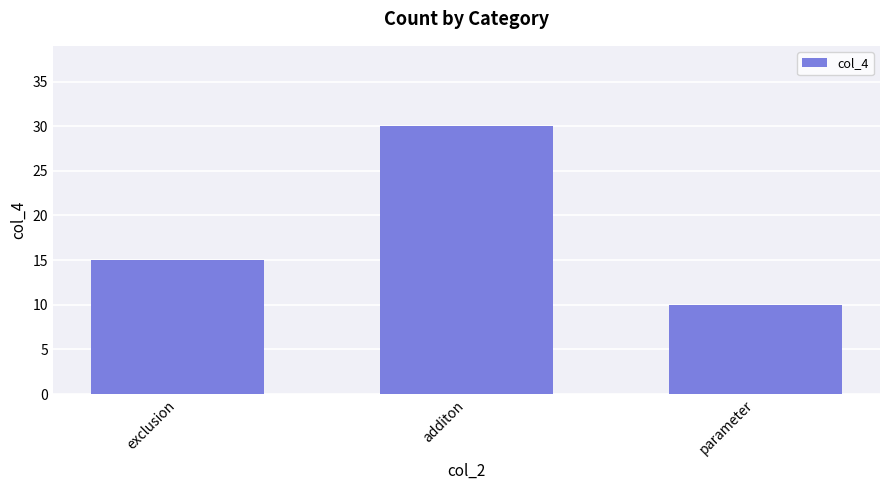

The chart shows a value of 23 at exclusion. True or false?

False